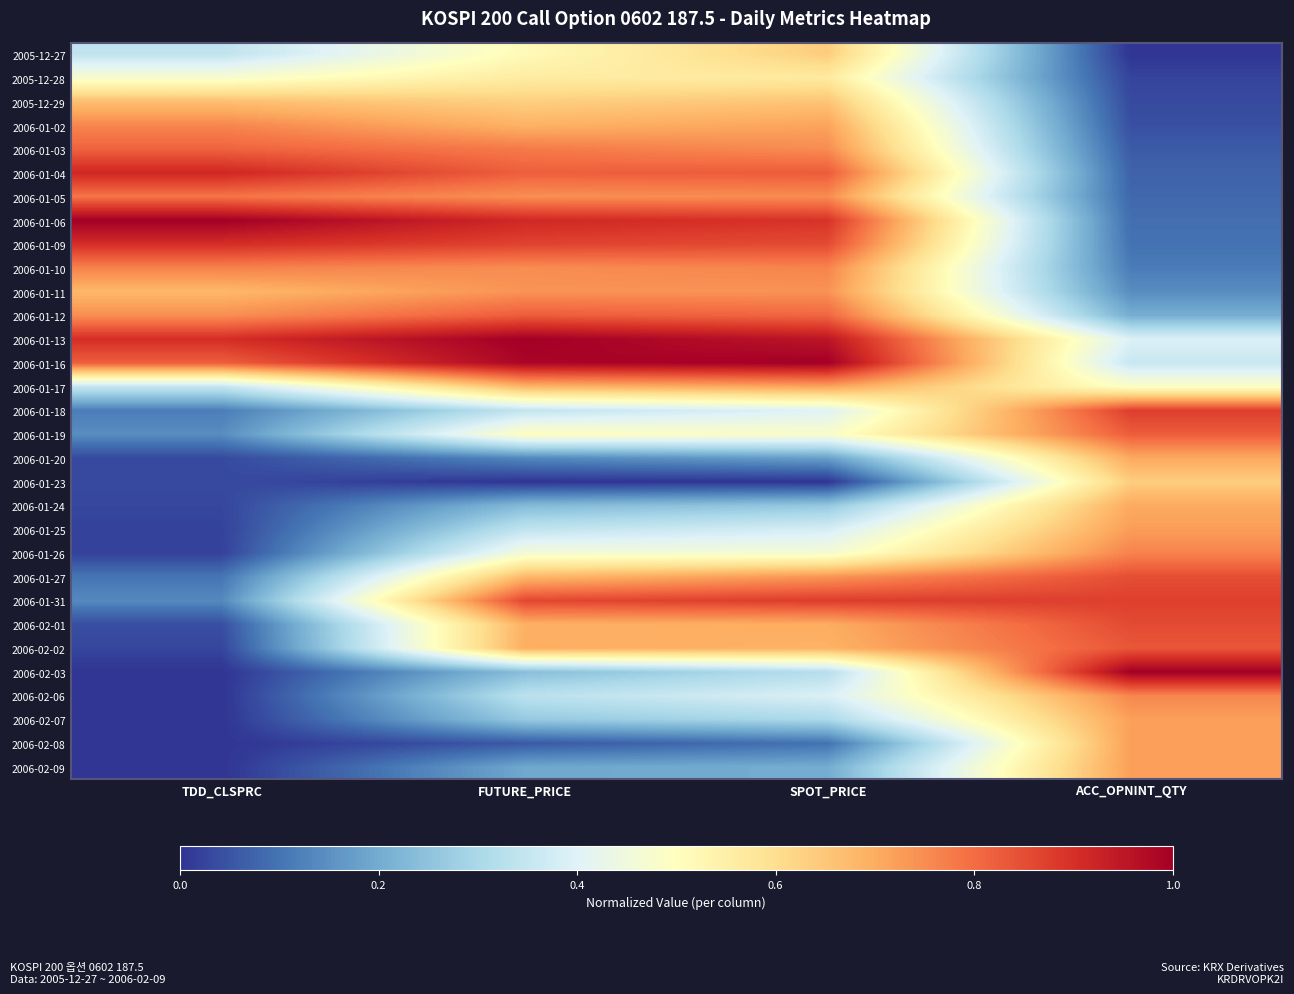

Between SPOT_PRICE and FUTURE_PRICE, which is larger?

SPOT_PRICE